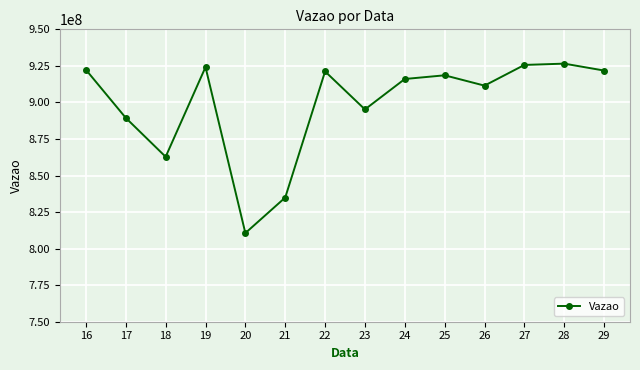

How many interior local peaks (higher than both neighbors) does the data have?

4